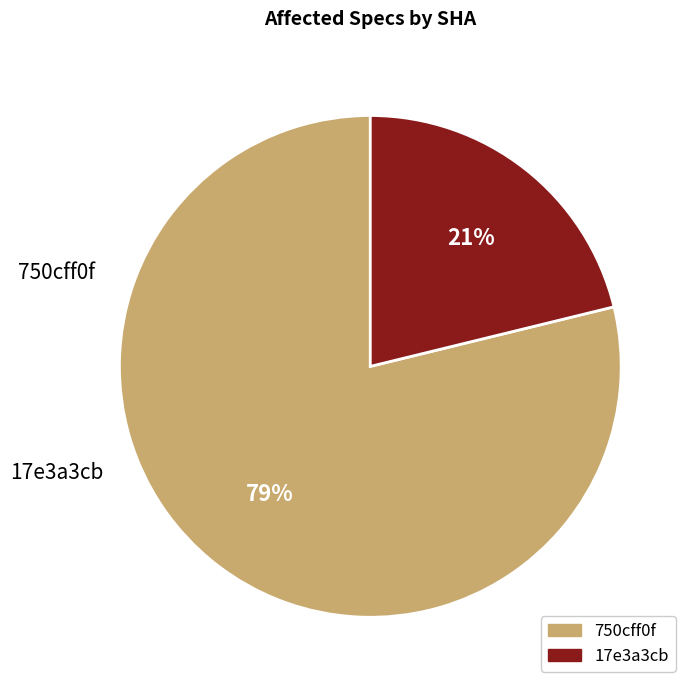

Does 750cff0f account for over 50% of the chart?

Yes